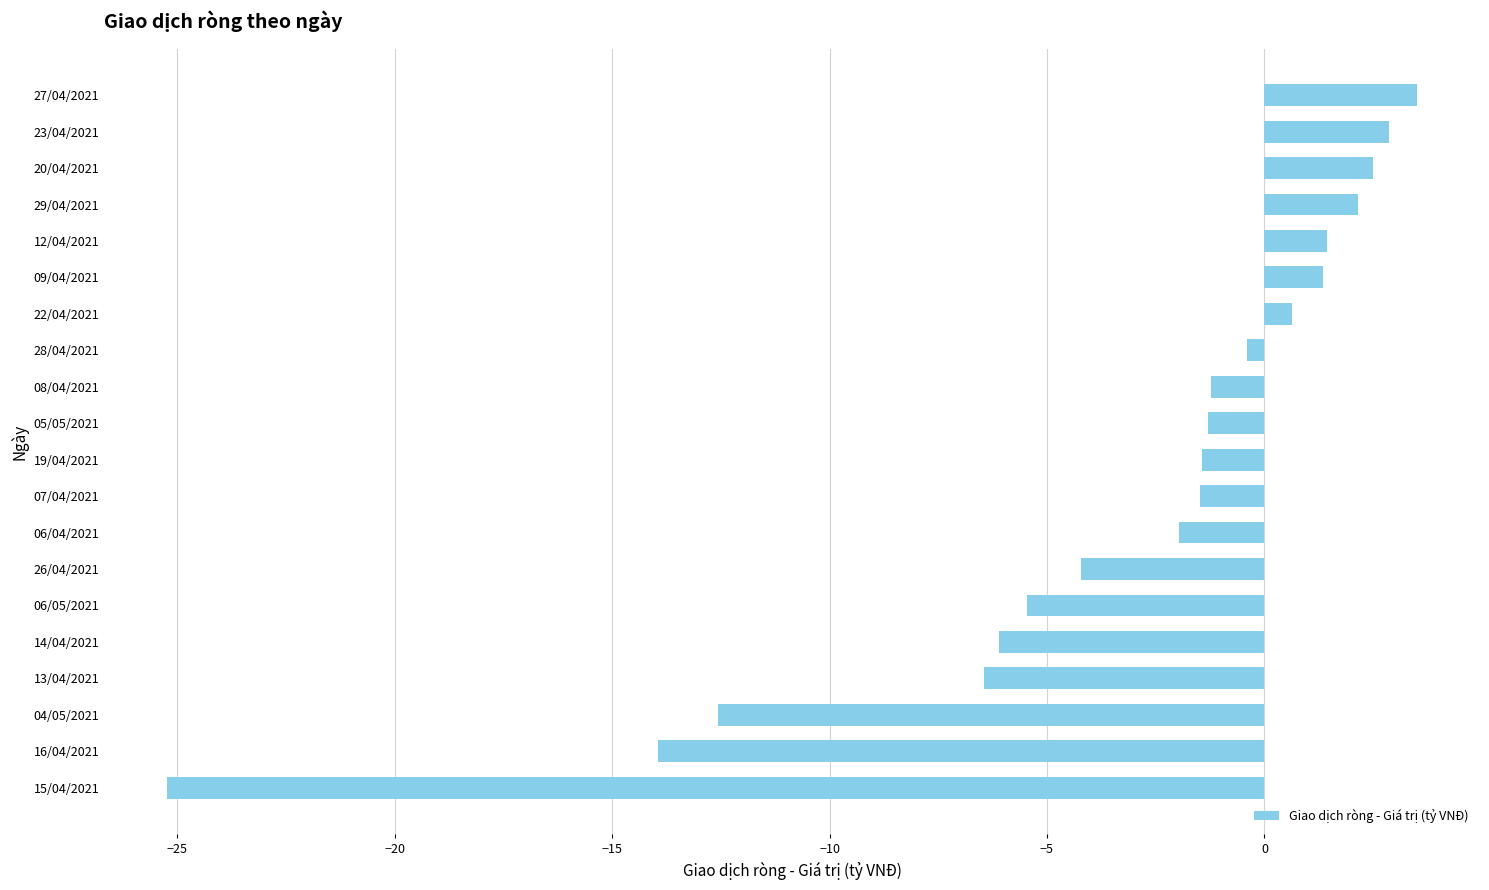

Which category has the highest value across all series?

27/04/2021